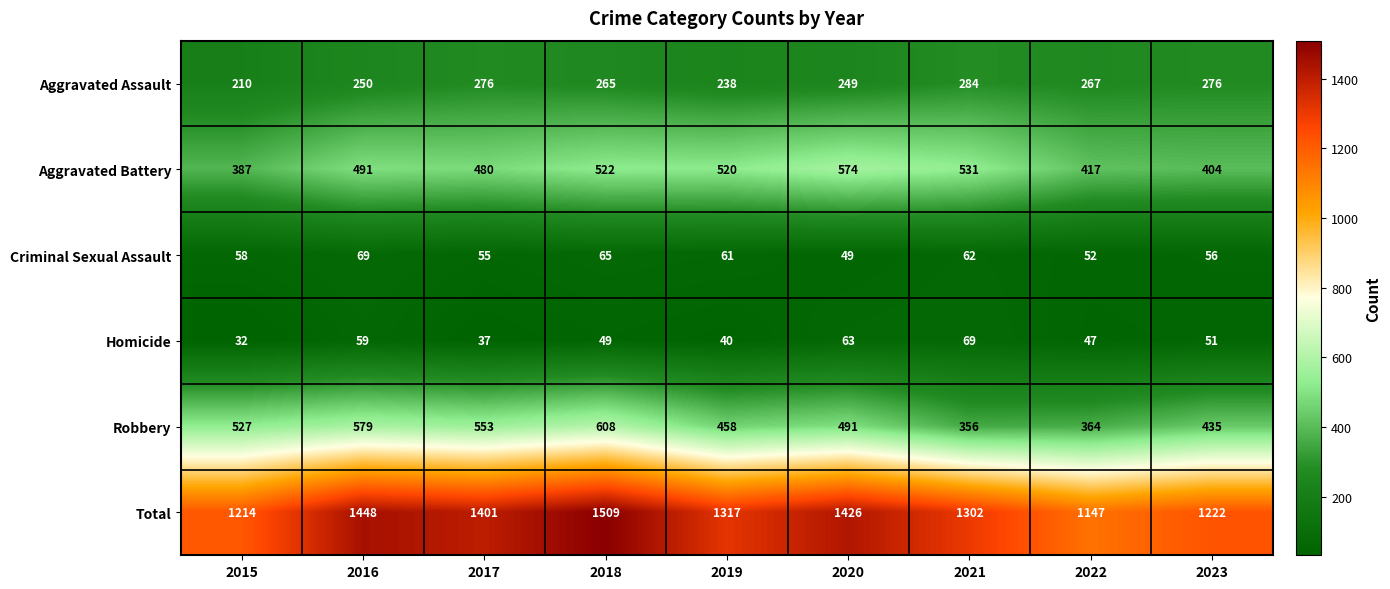

Which series has the largest range (max minus min)?

Total